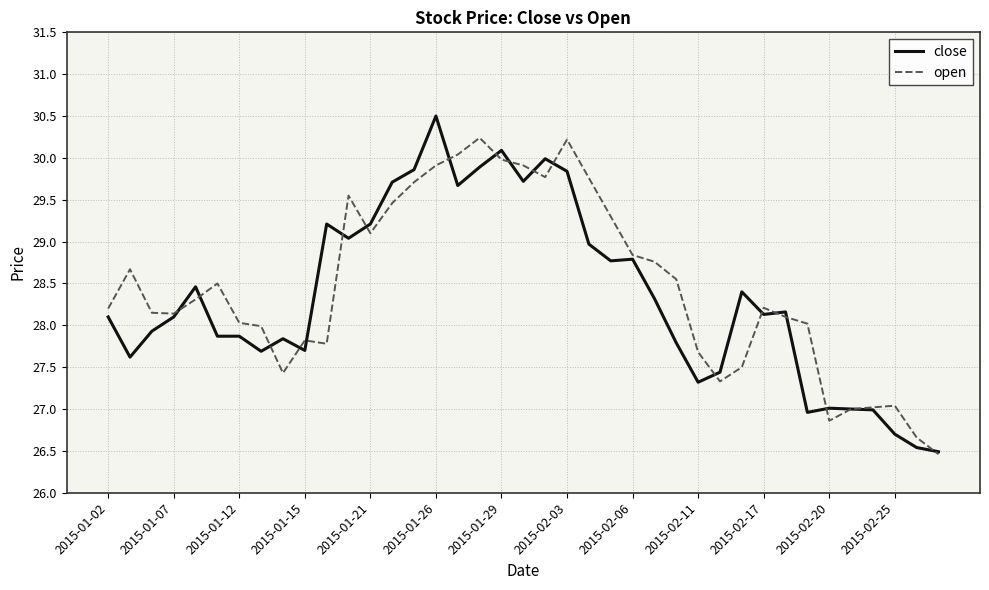

What is the smallest value displayed?

26.5